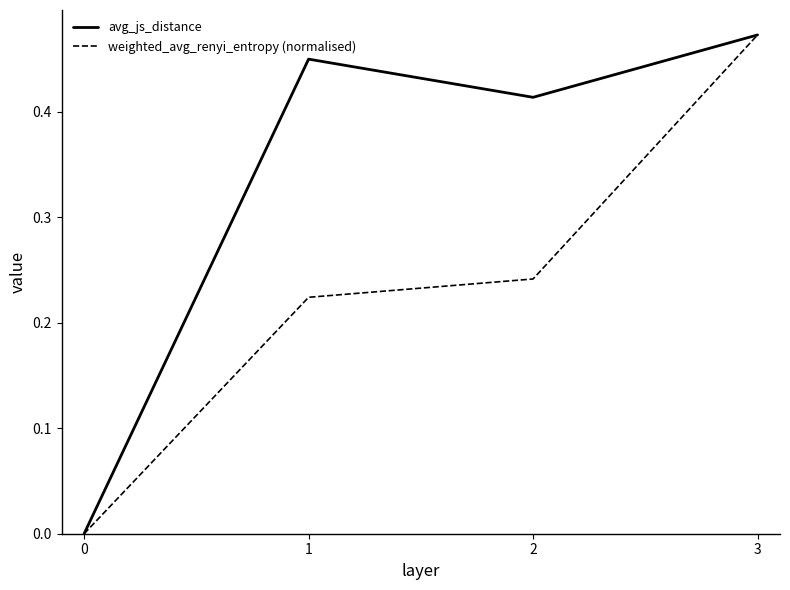

At which label does weighted_avg_renyi_entropy (normalised) reach its peak?

3